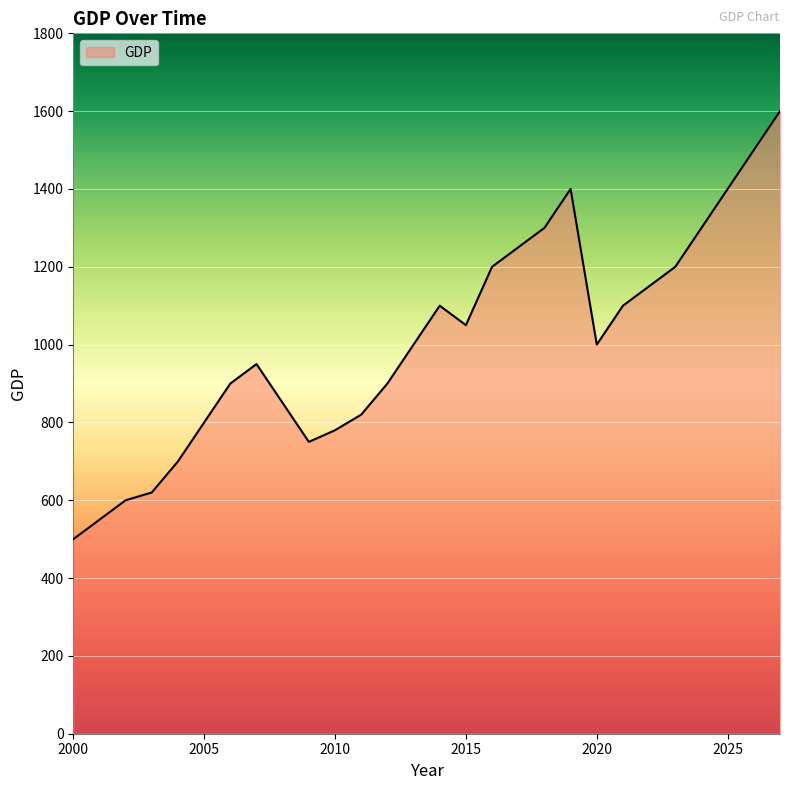

What is the smallest value displayed?

500